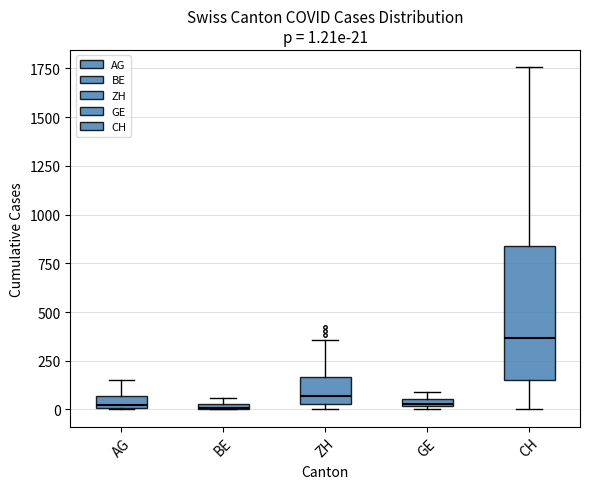

Which box is the tallest, from its lower edge to its upper edge?

CH